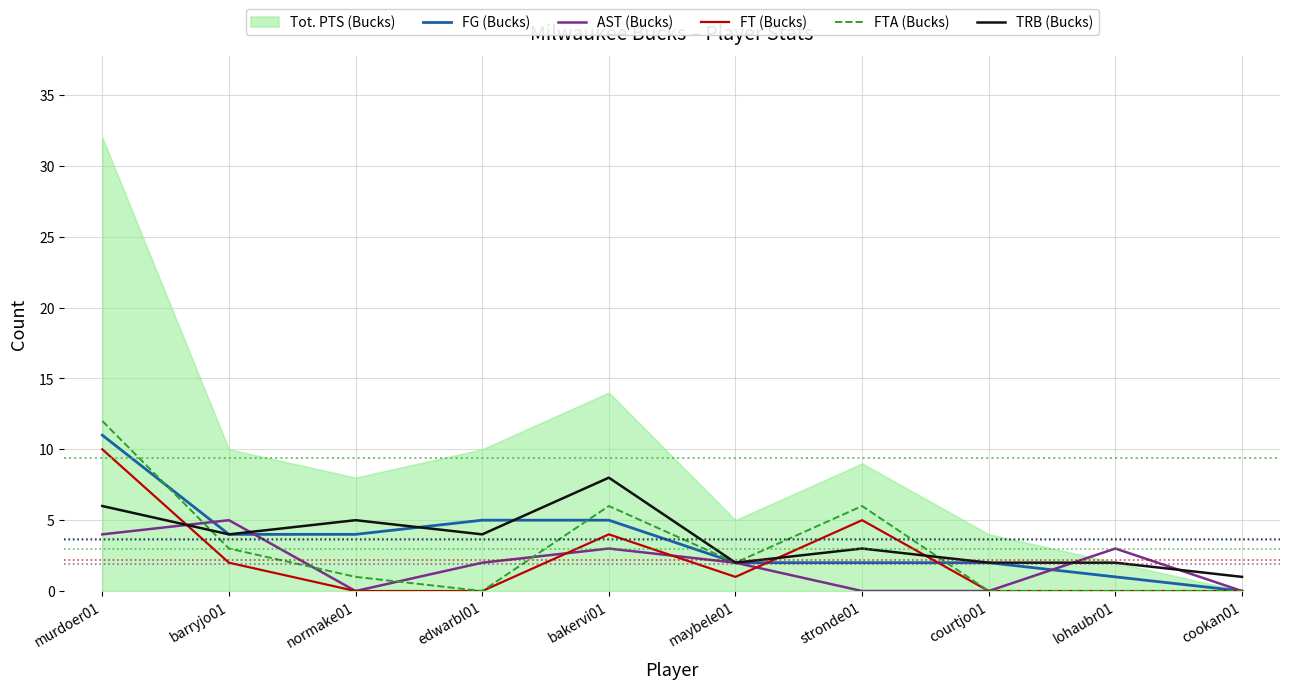

Between which two adjacent categories do AST (Bucks) and TRB (Bucks) first intersect?

murdoer01 and barryjo01